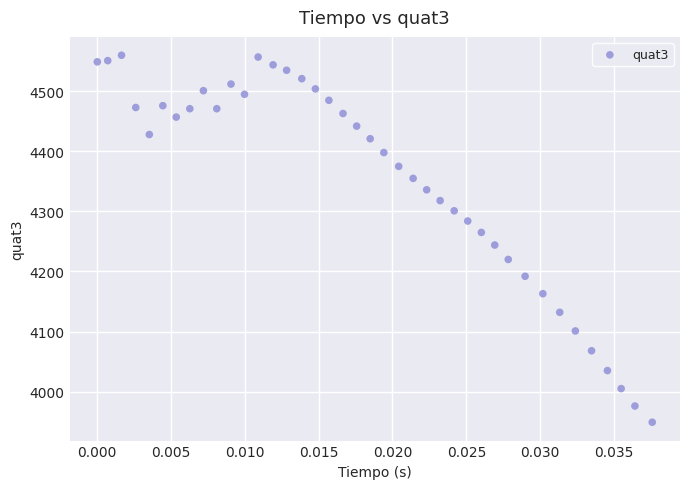

Count the number of points in this scatter plot.

40